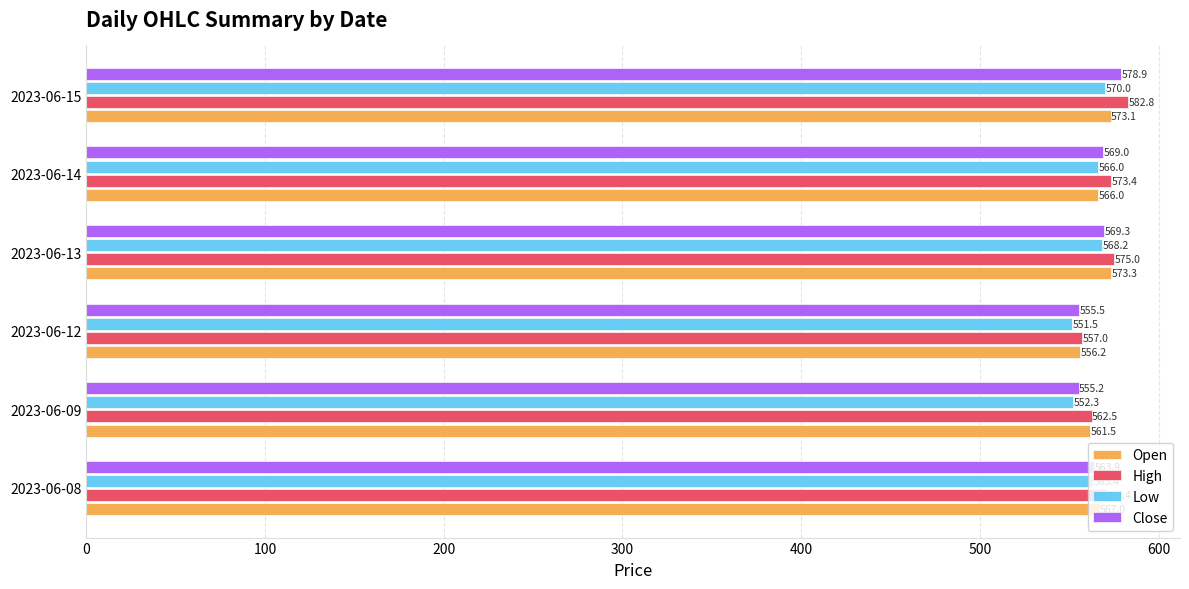

At which category is the sum across all series the highest?

2023-06-15